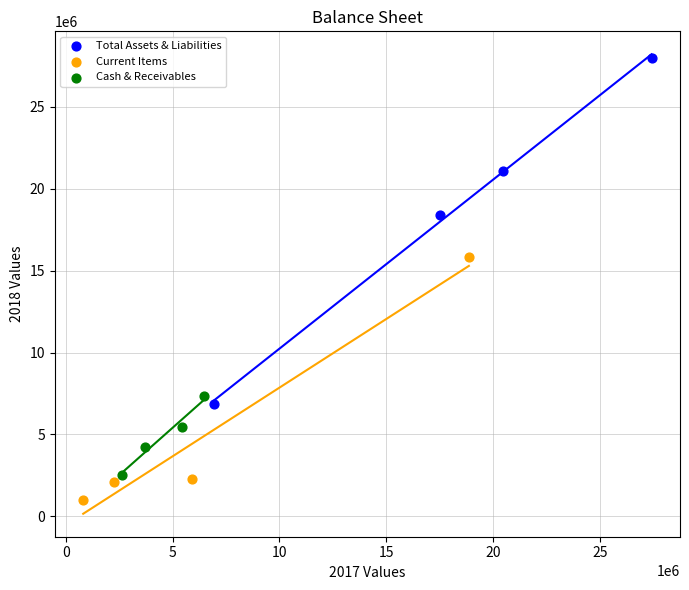

Which series reaches the maximum Y coordinate?

Total Assets & Liabilities